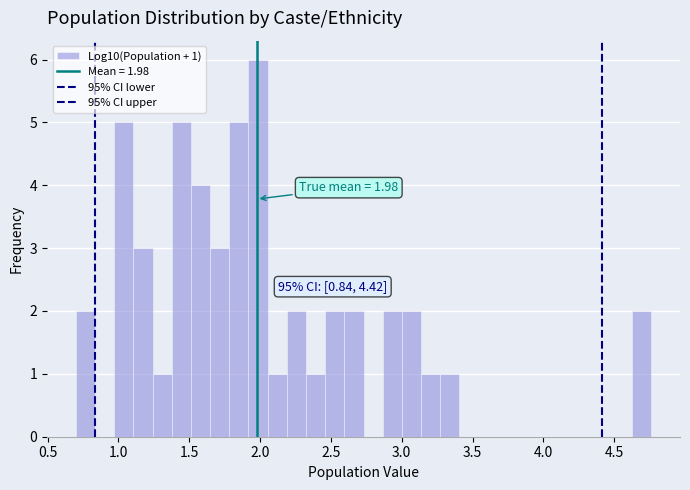

Around what value on the x-axis is the tallest bar? Give the approximate position of its centre, as read against the axis.

2.00